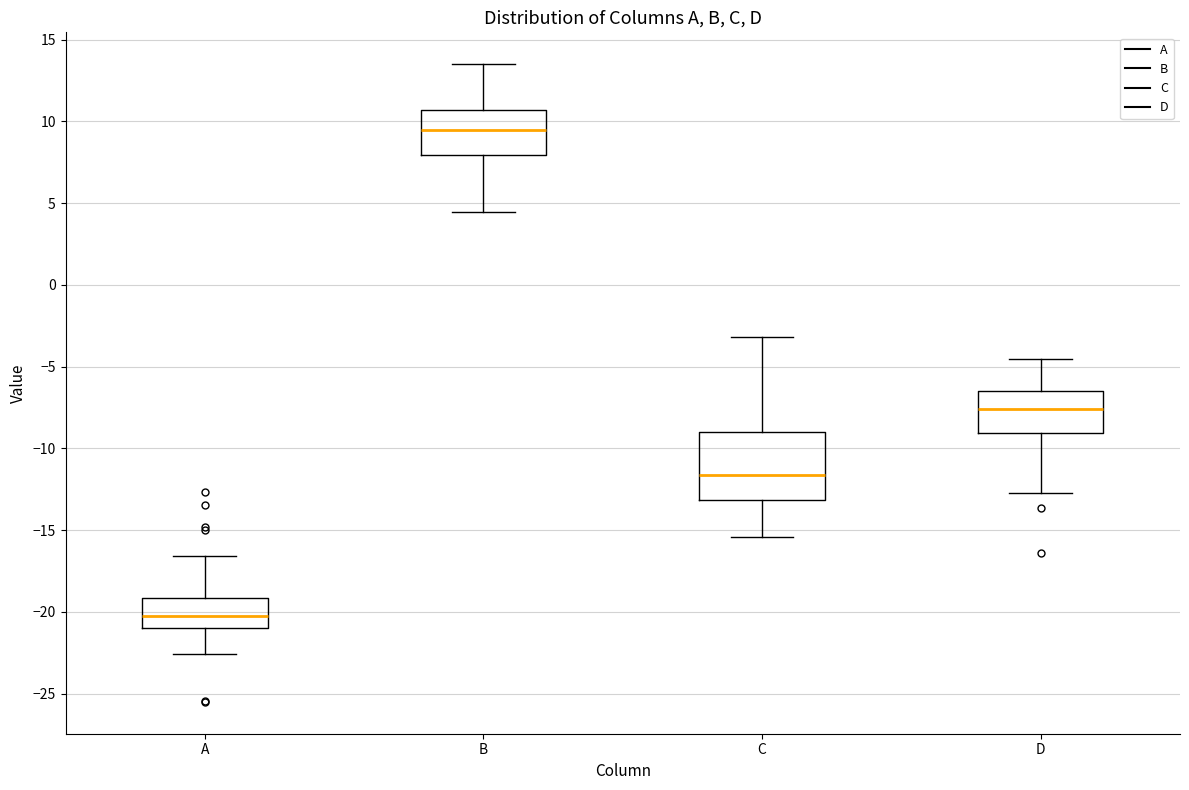

Which box's median line is the highest?

B